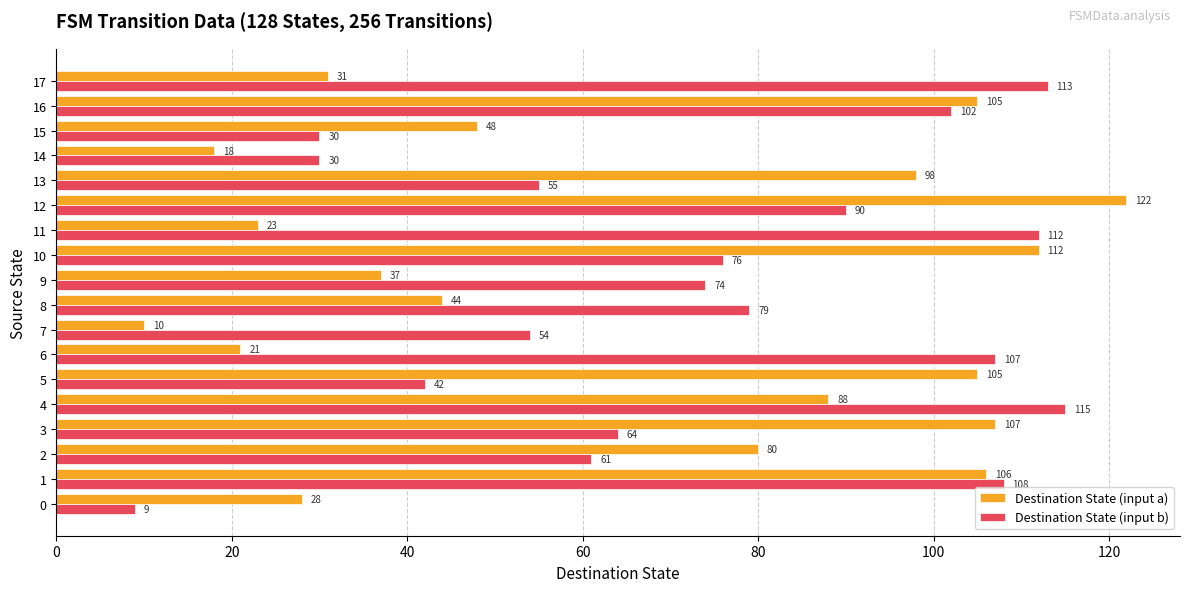

The value of Destination State (input b) at 12 is 56. True or false?

False